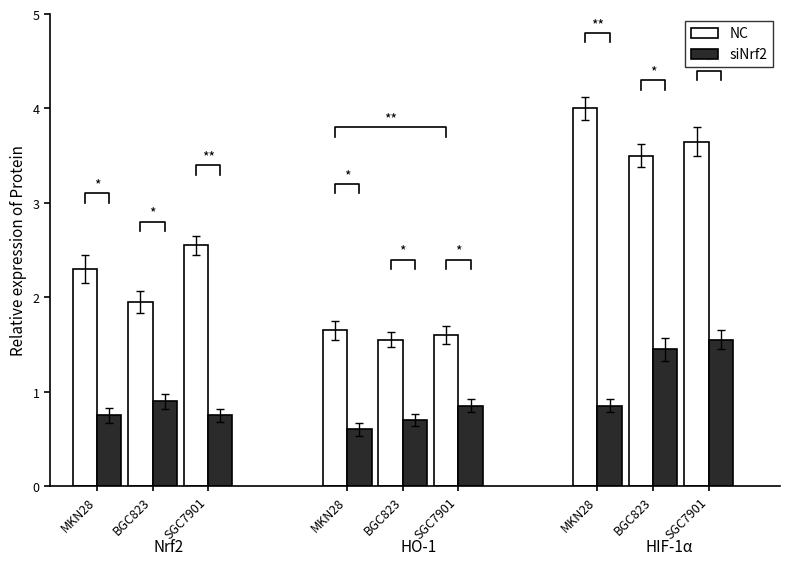

What is the sum of the siNrf2 values at MKN28 and BGC823?

1.4